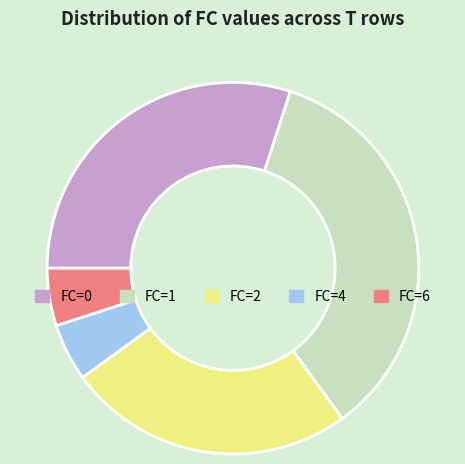

What is the largest slice in the pie chart?

FC=1